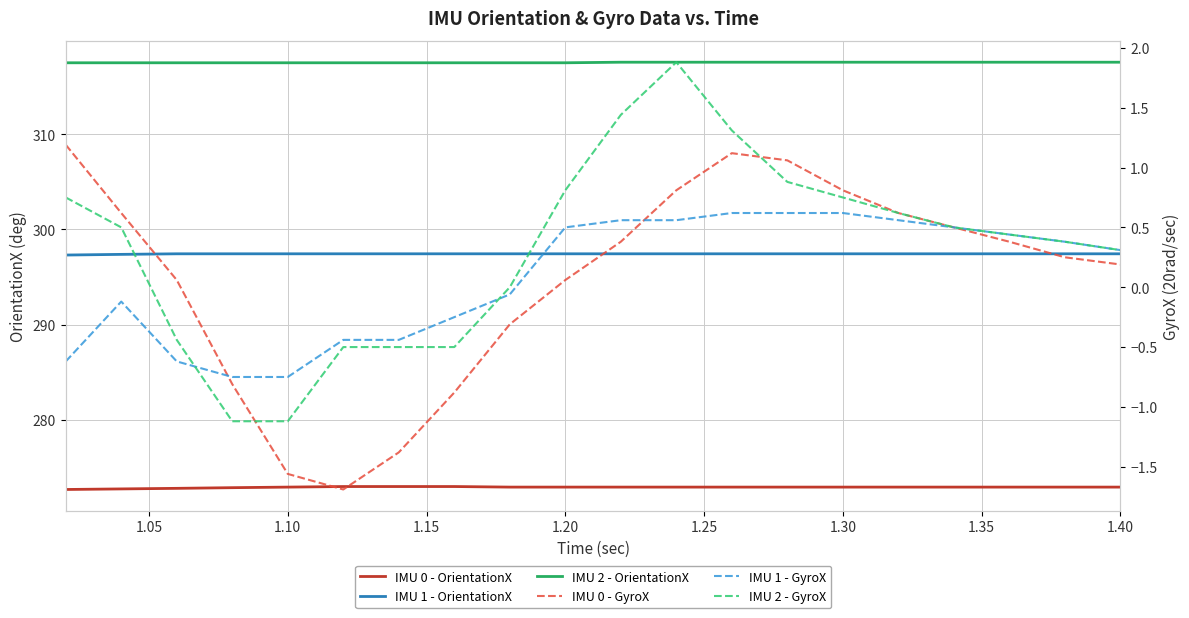

Does the chart have visible grid lines?

Yes